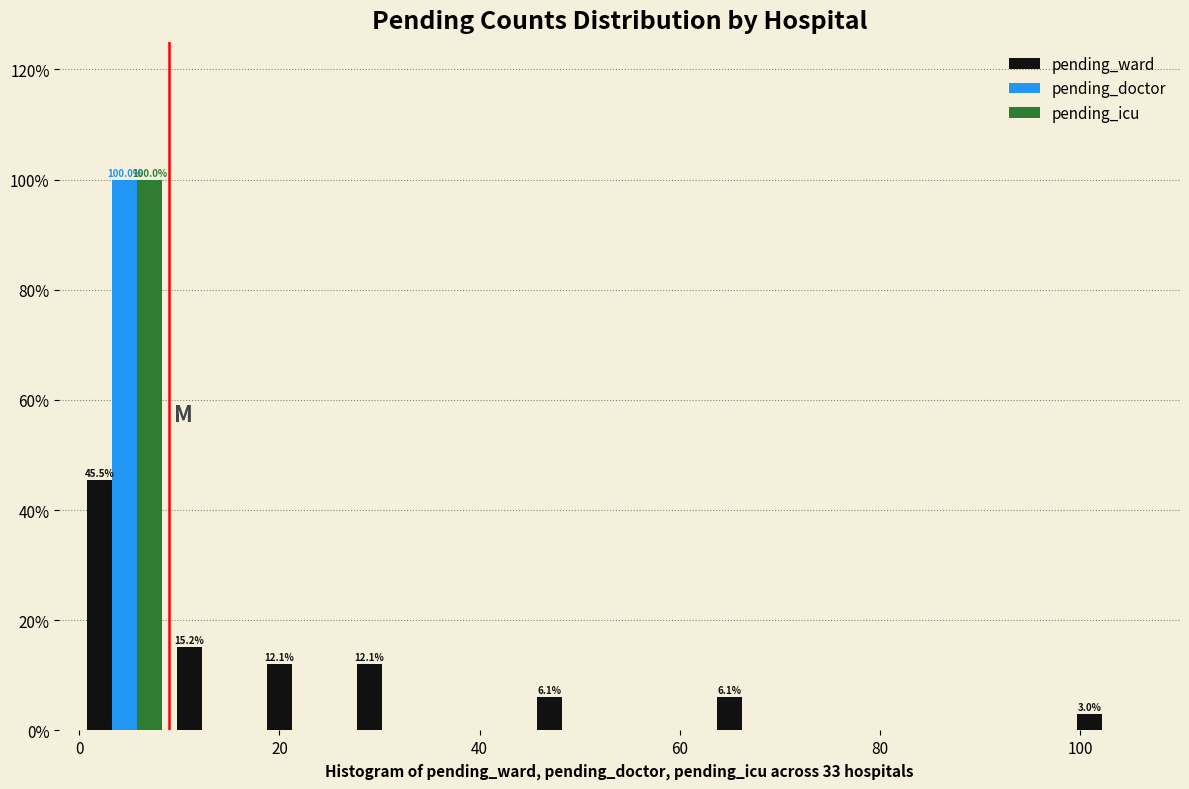

In the pending_ward series, which range on the x-axis has the tallest bar?

0 to 9